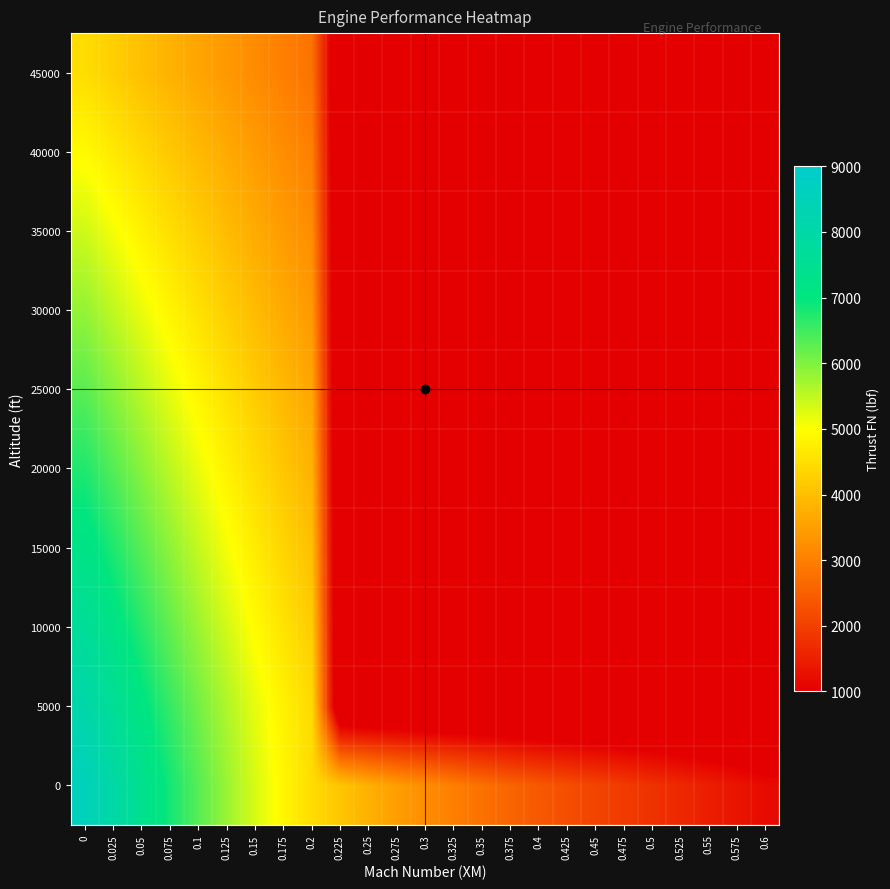

Which has a higher value, 0.15 or 0.25?

0.15